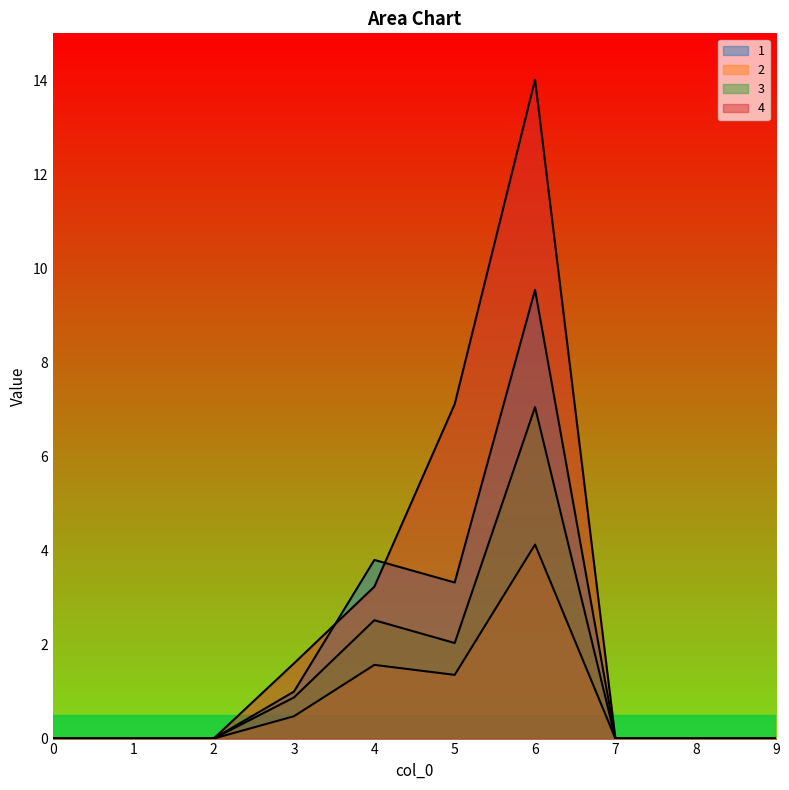

List the series in order of their peak value, lowest first.

2, 3, 1, 4